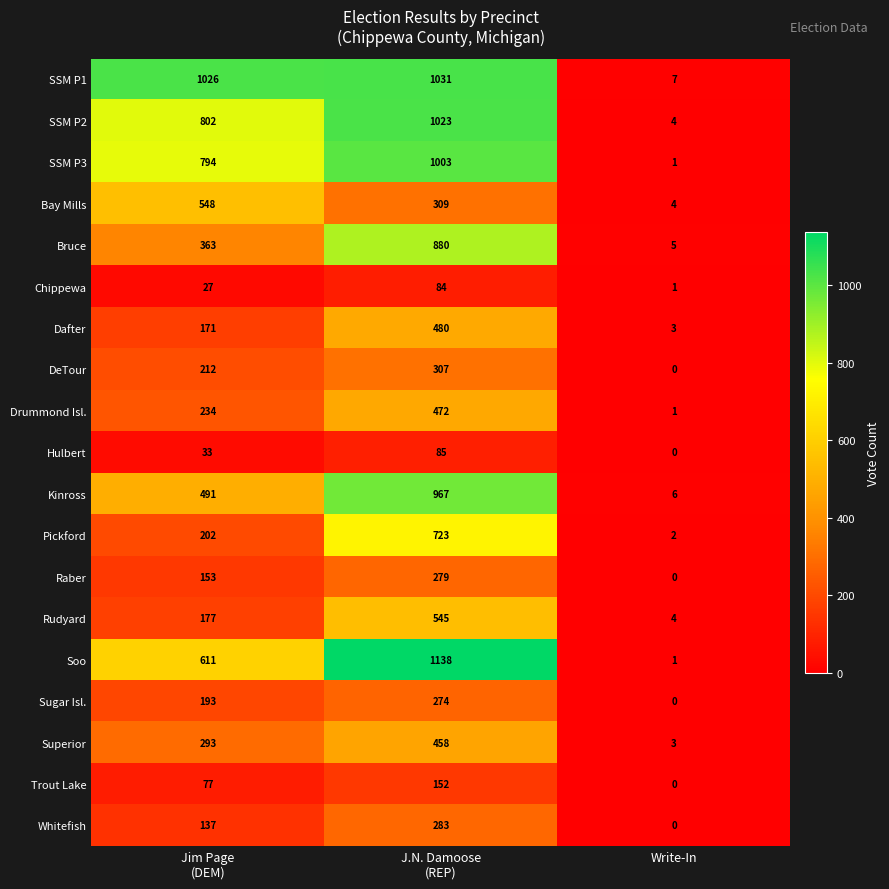

What is the sum of all Rudyard values?

726